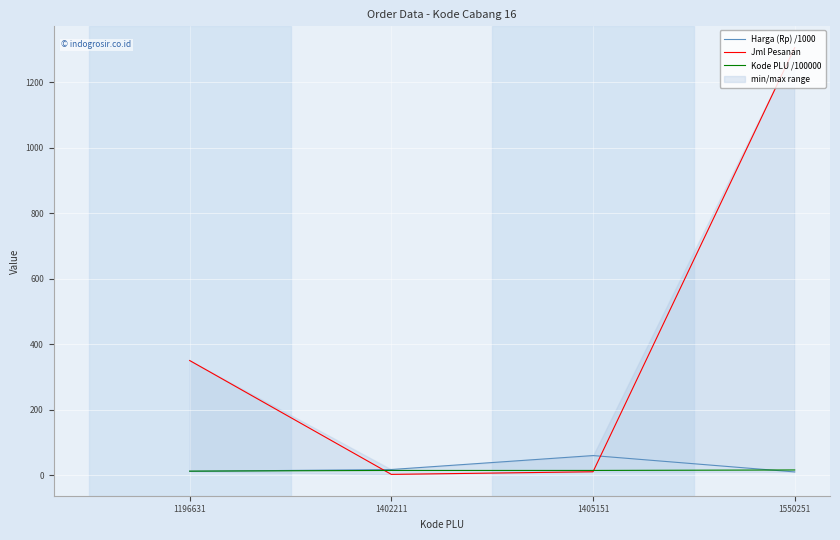

What is the value of the Harga (Rp) /1000 point at the 4th from the left?

9.5